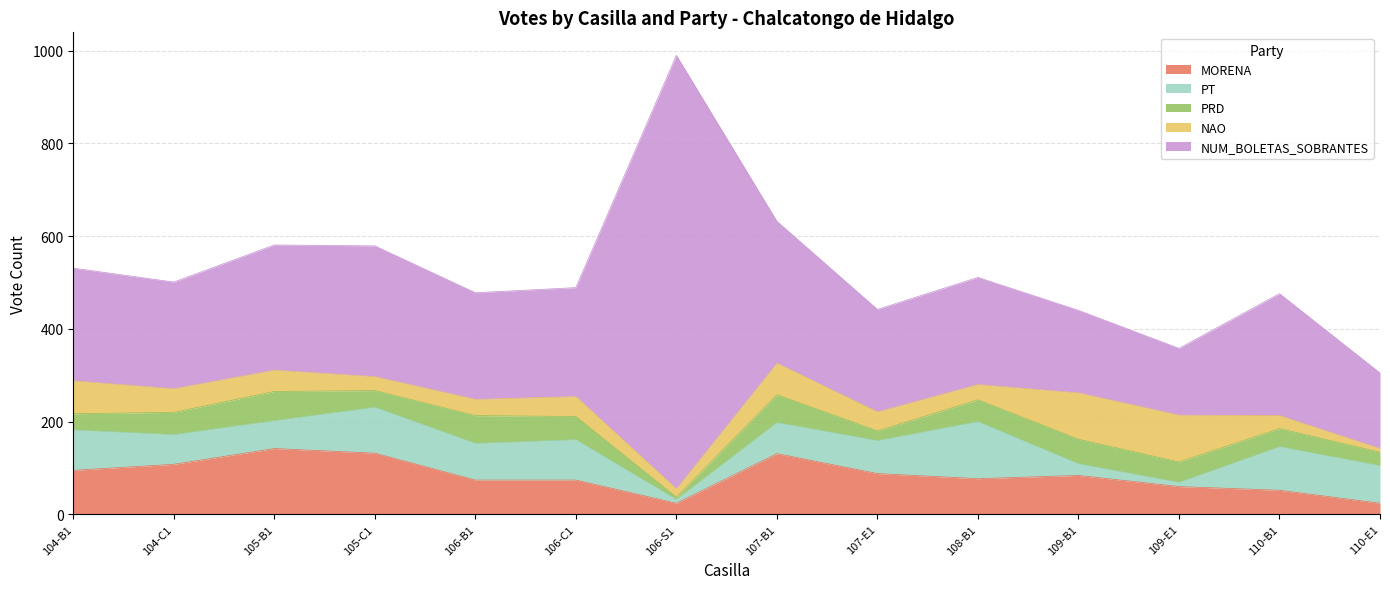

Is the value of MORENA at 105-C1 greater than the value of PT at 104-B1?

Yes